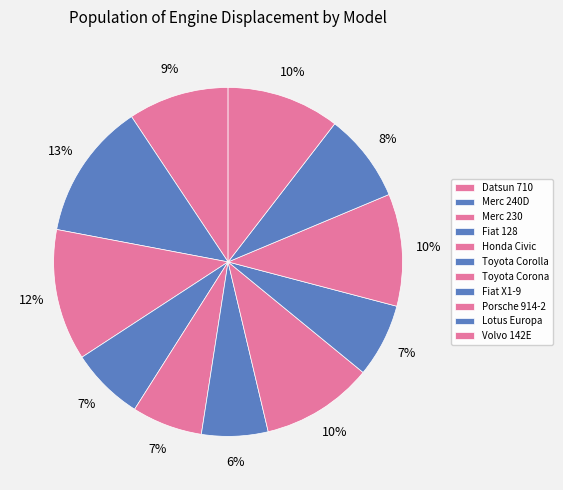

Approximately how many times larger is the value at Porsche 914-2 compared to Fiat X1-9?

1.5